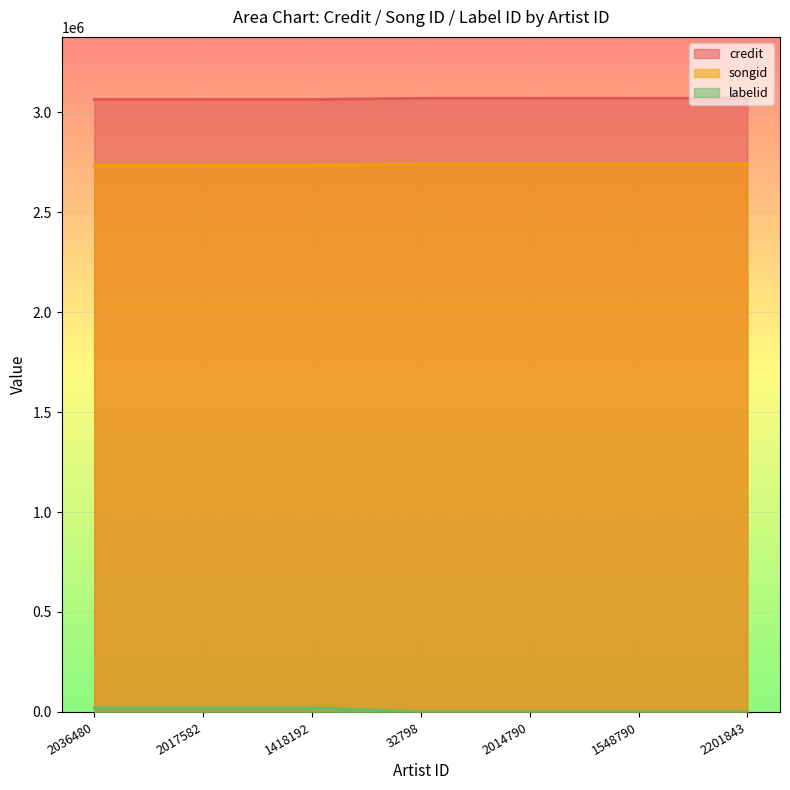

What is the difference between the maximum and minimum values in the labelid series?

19153